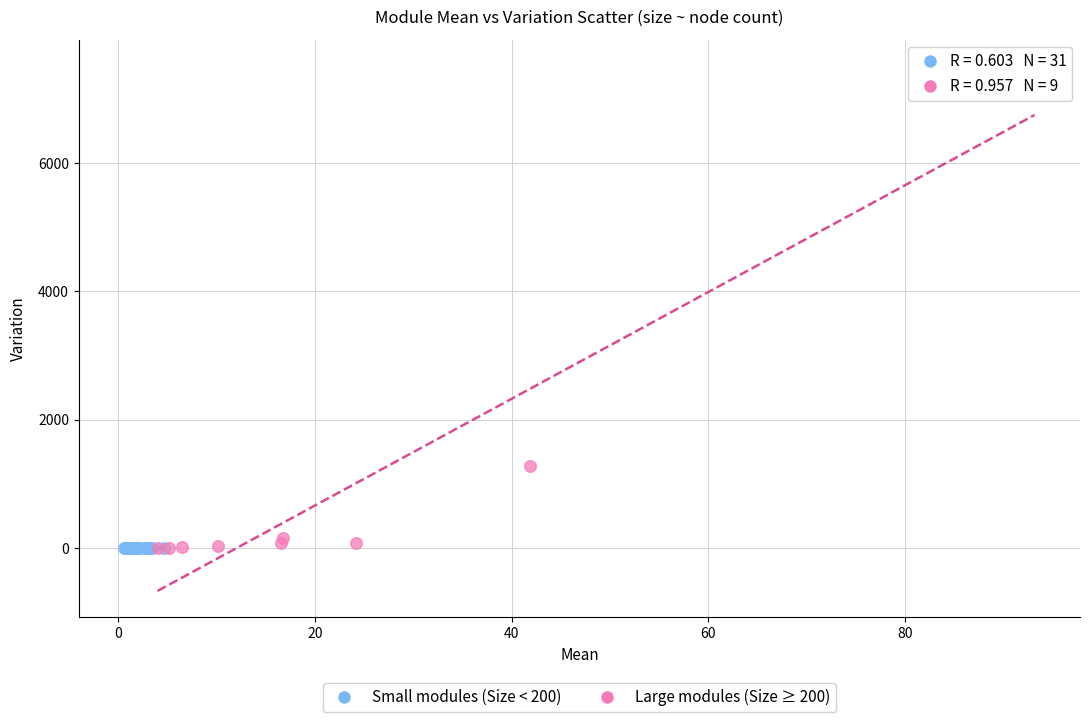

Which series has the largest Y range (max minus min)?

Large modules (Size ≥ 200)